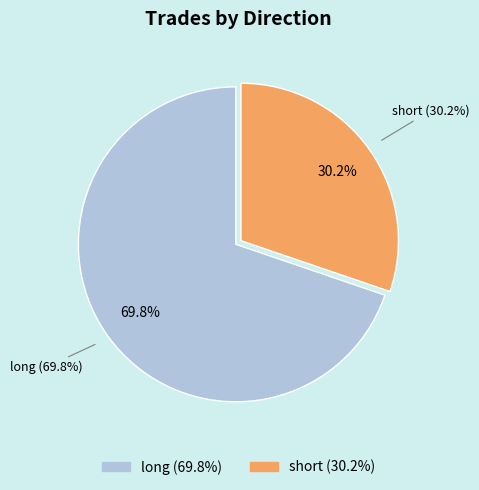

To the nearest percent, what is the average slice percentage?

50%